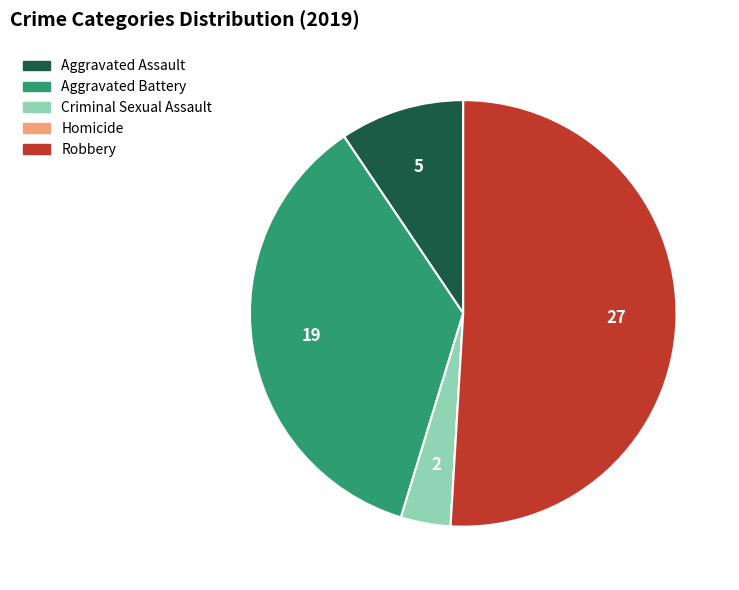

Approximately how many times larger is the value at Robbery compared to Criminal Sexual Assault?

13.5